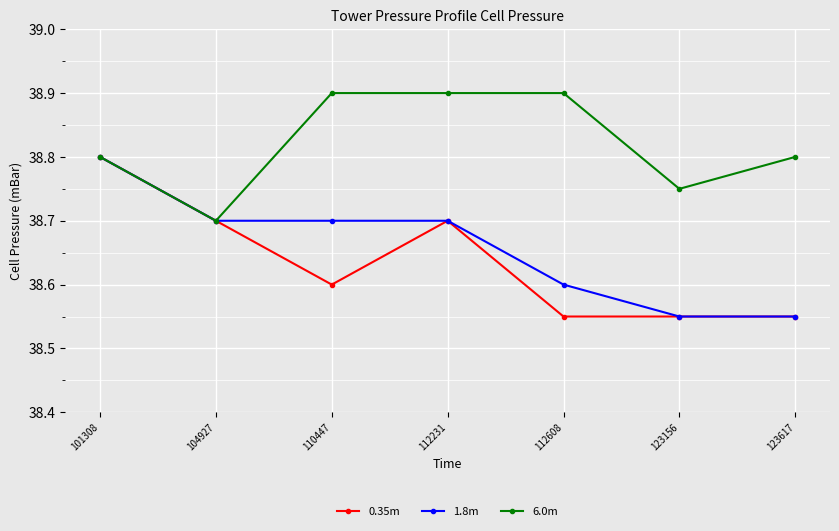

Count the 6.0m values in the range 38 to 39.

7